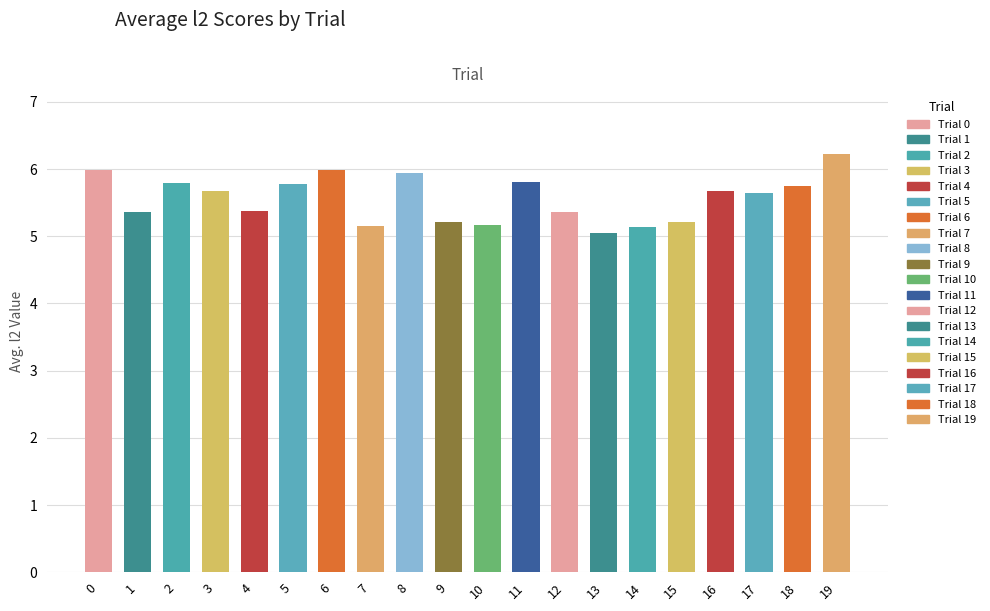

How many series are shown in this chart?

1